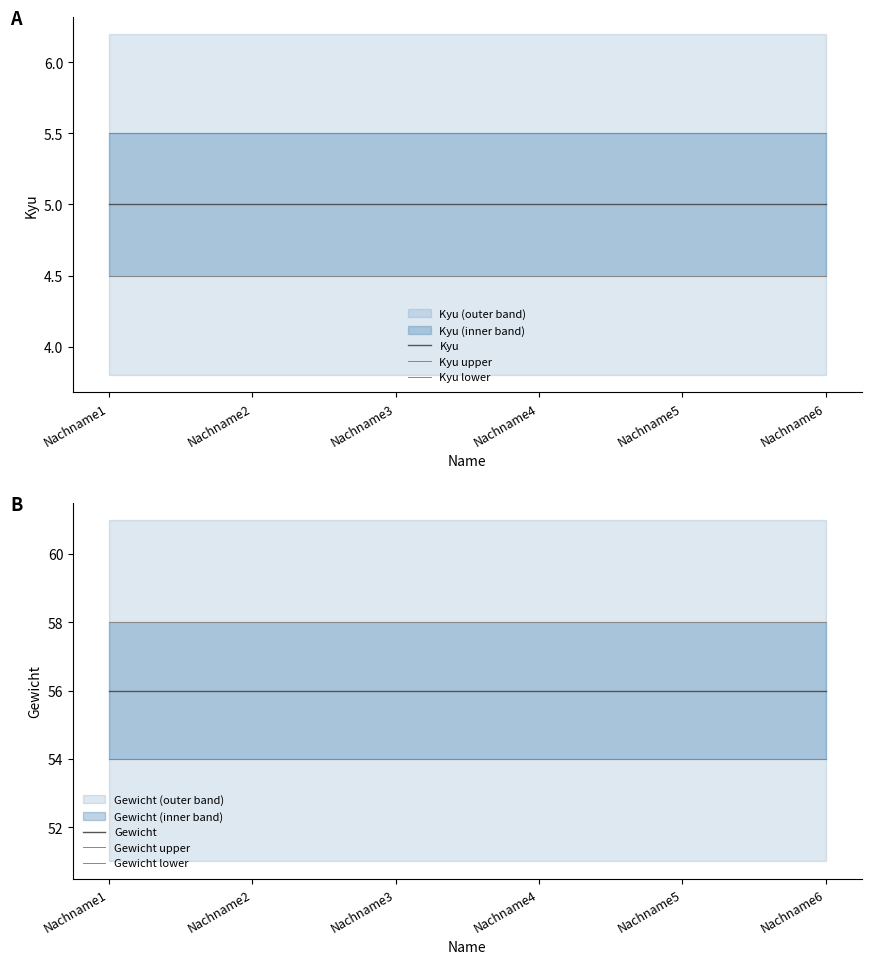

What is the value of the Gewicht lower point at the 4th from the left?

54.0